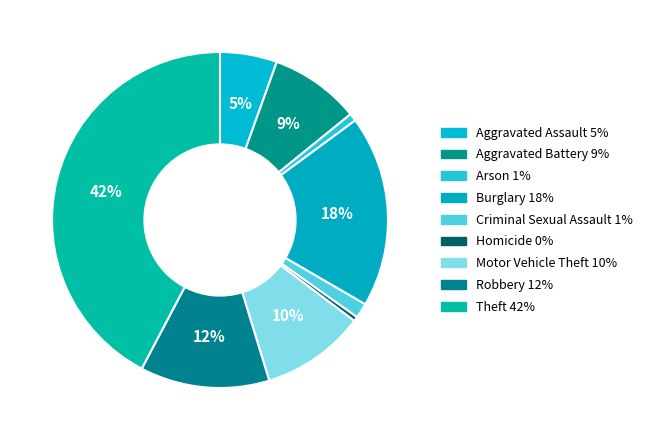

Does Motor Vehicle Theft represent more than half of the total?

No